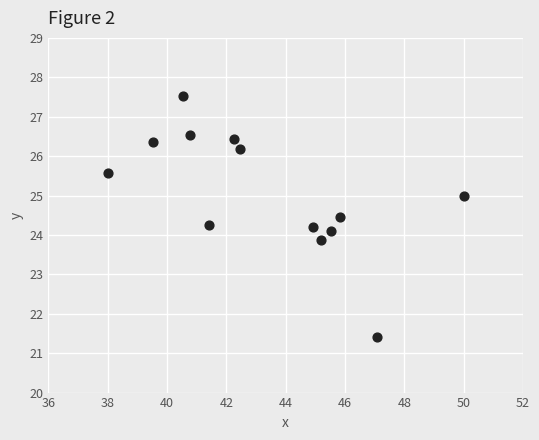

What is the range of Y values (max minus min)?

6.1